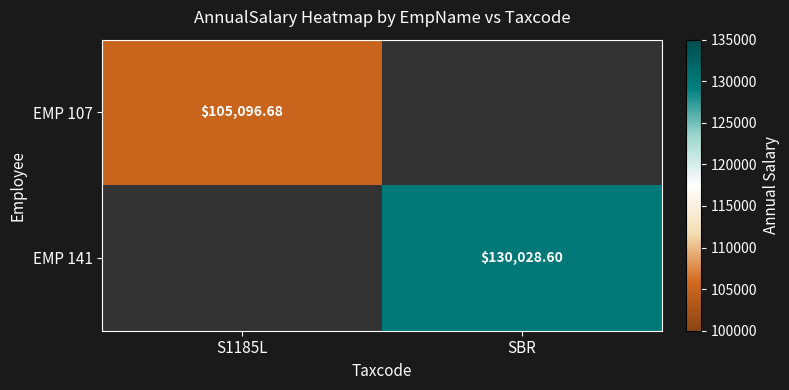

Which label corresponds to the largest value in the chart?

SBR